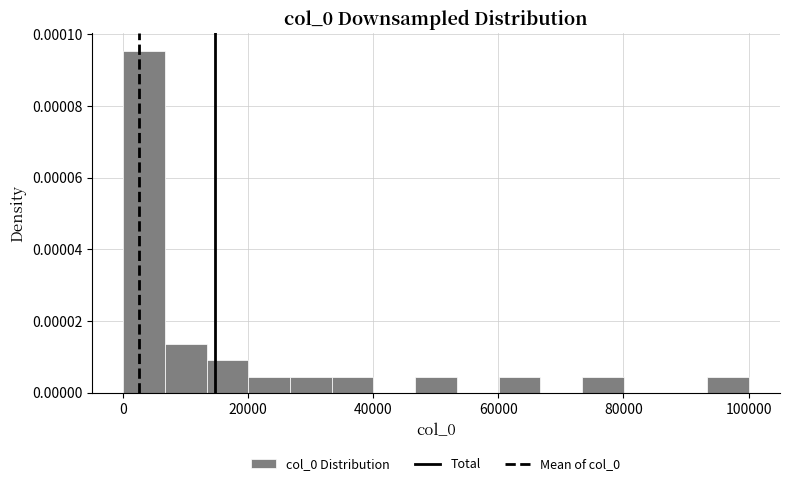

Around what value on the x-axis is the tallest bar? Give the approximate position of its centre, as read against the axis.

4000